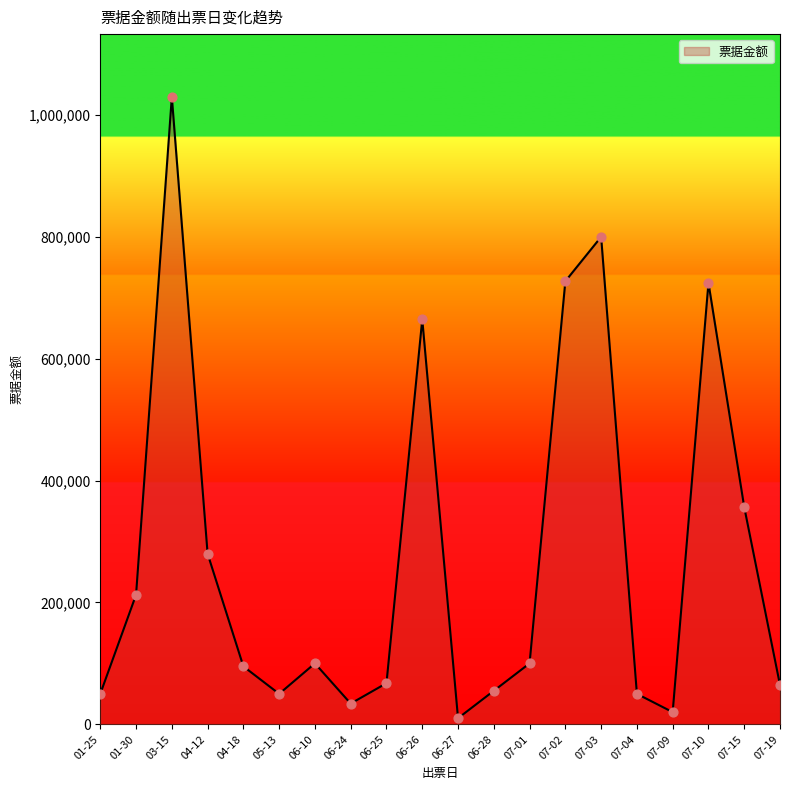

Approximately how many times larger is the value at 01-25 compared to 06-10?

0.5